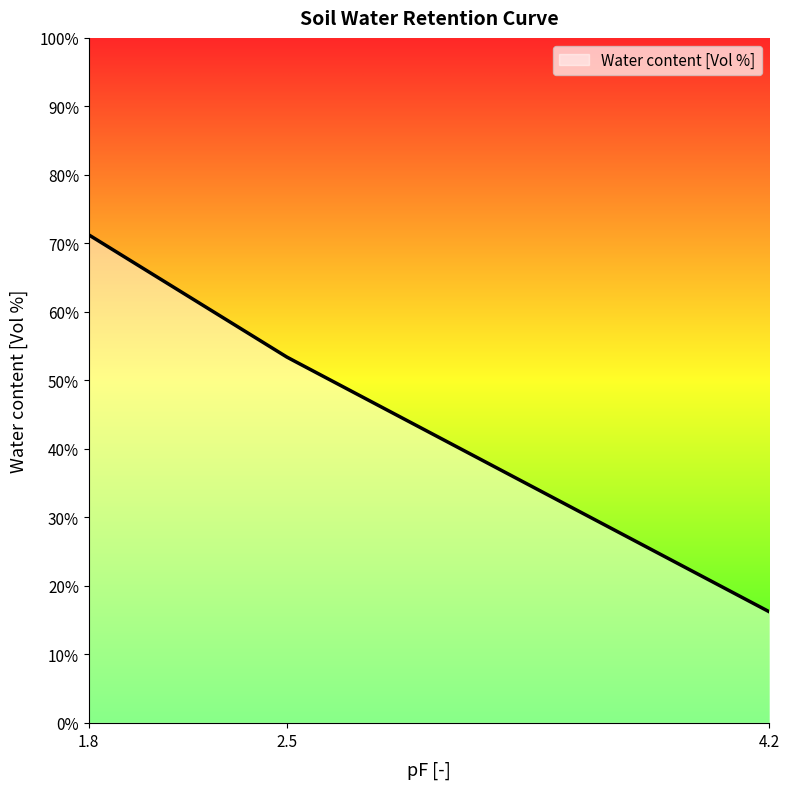

What is the difference between the maximum and minimum values?

55.0